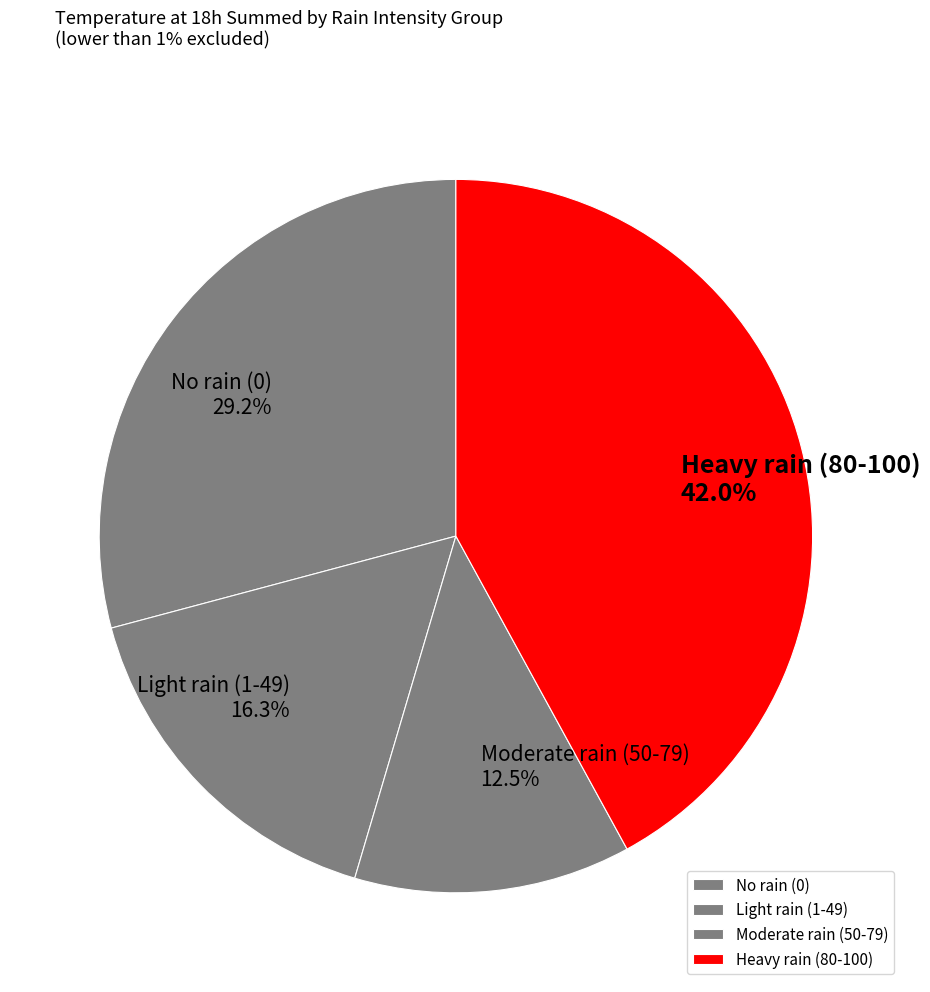

What is the largest slice in the pie chart?

Heavy rain (80-100)